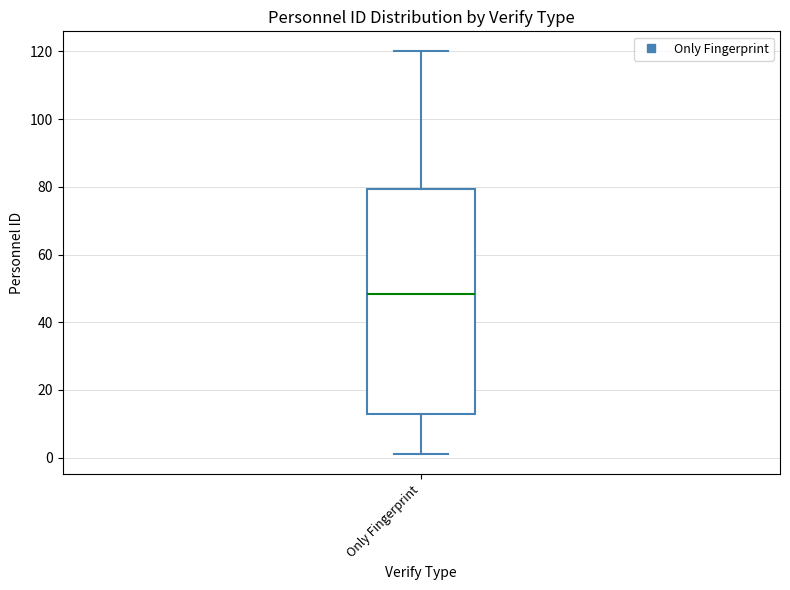

Transcribe this box plot: give where the median line is, the range the box spans, and where the two whiskers end, as read against the y-axis. The values are not printed on the chart, so give them approximately, as read against the axis.

median 48, box 14 to 80, whiskers 2 to 120